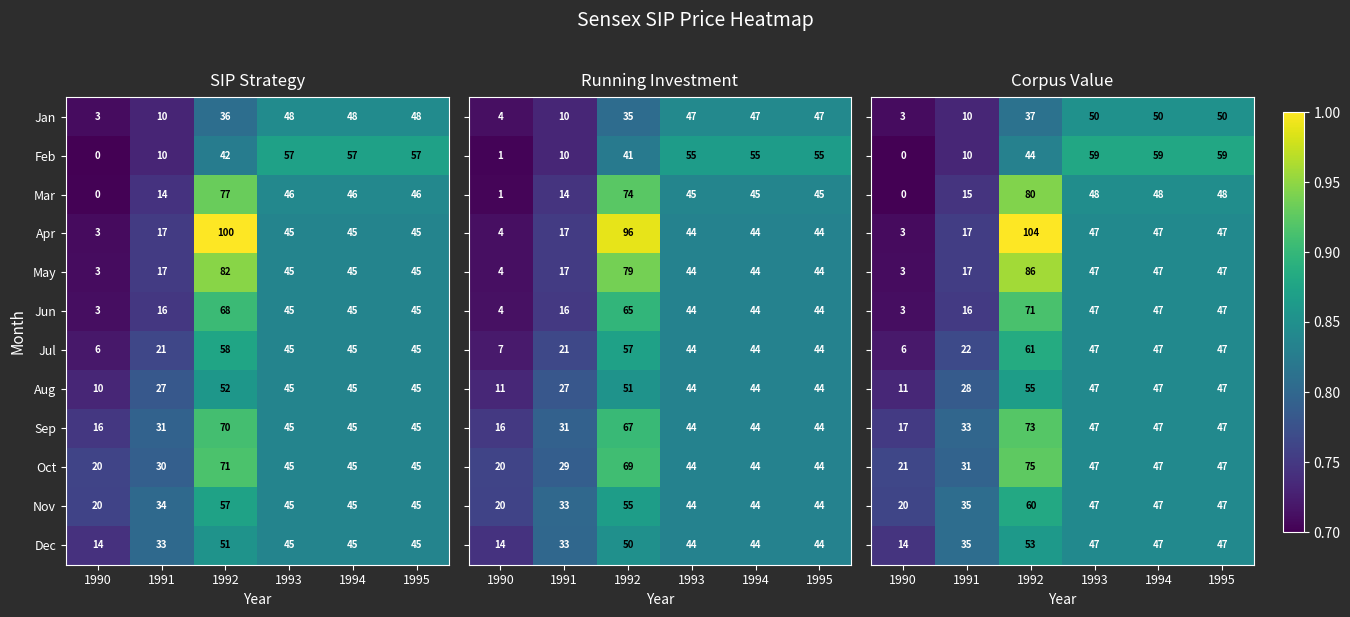

The Oct series shows 20 at 1990. True or false?

True